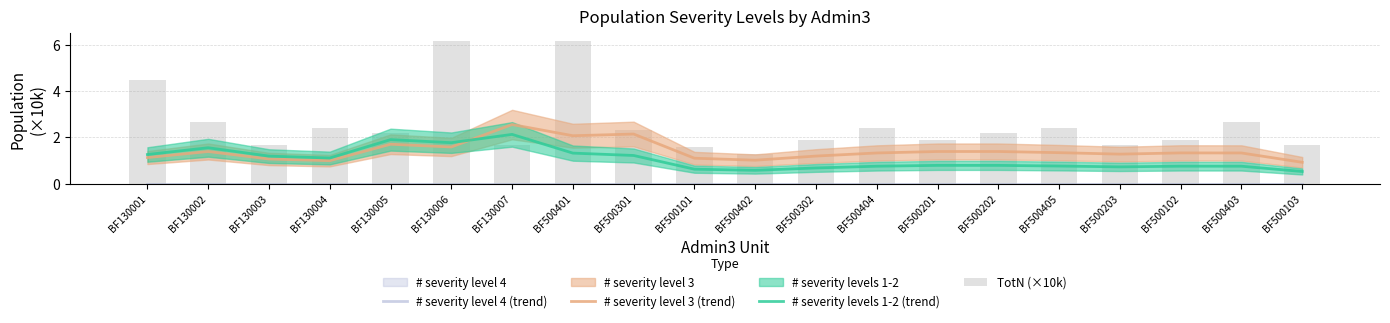

At which category is the sum across all series the highest?

BF500401